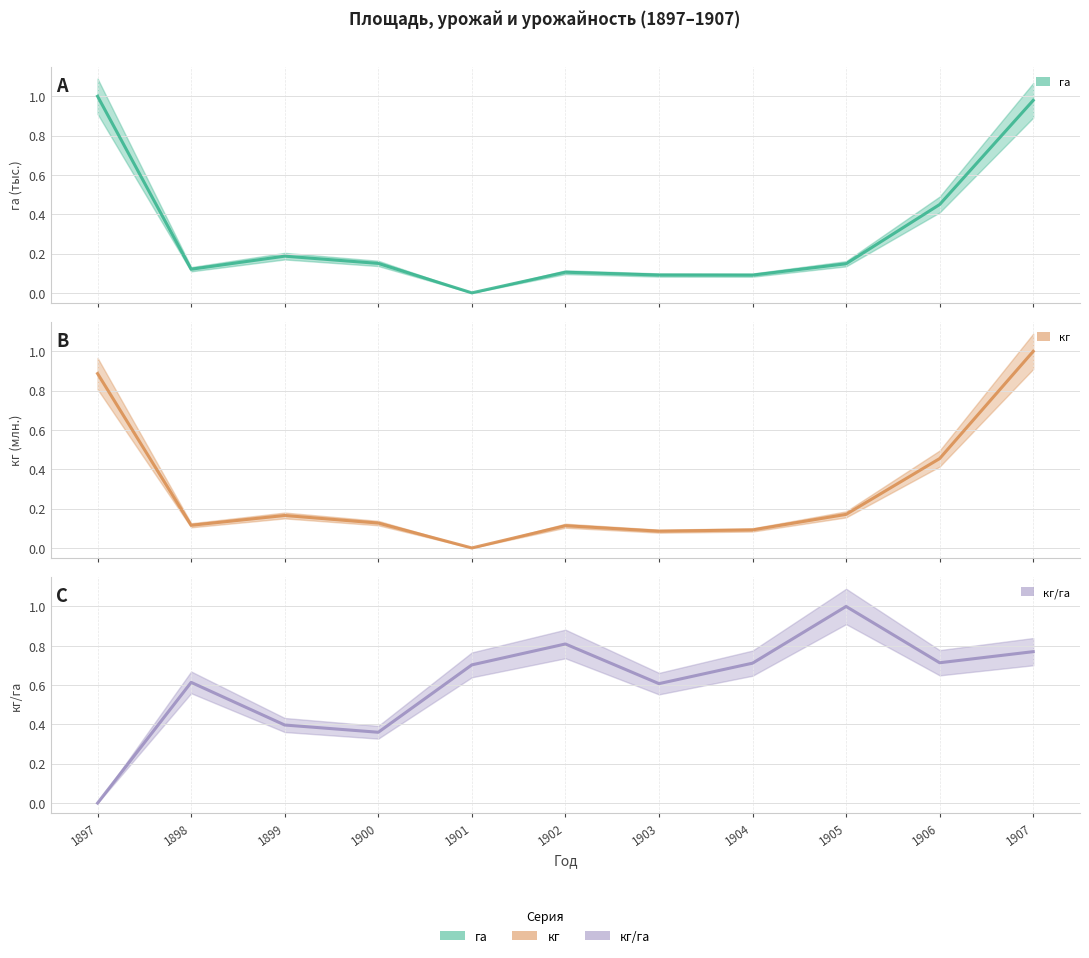

What value does the кг/га (центр) series have at 1902?

0.8